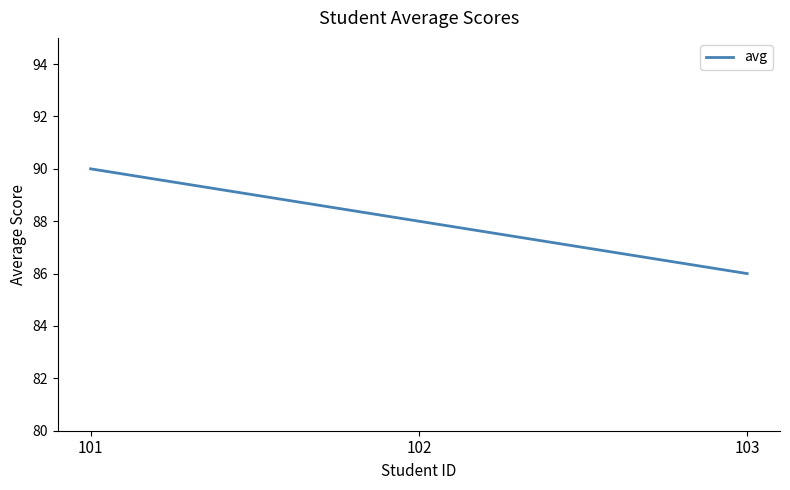

How many series are shown in this chart?

1